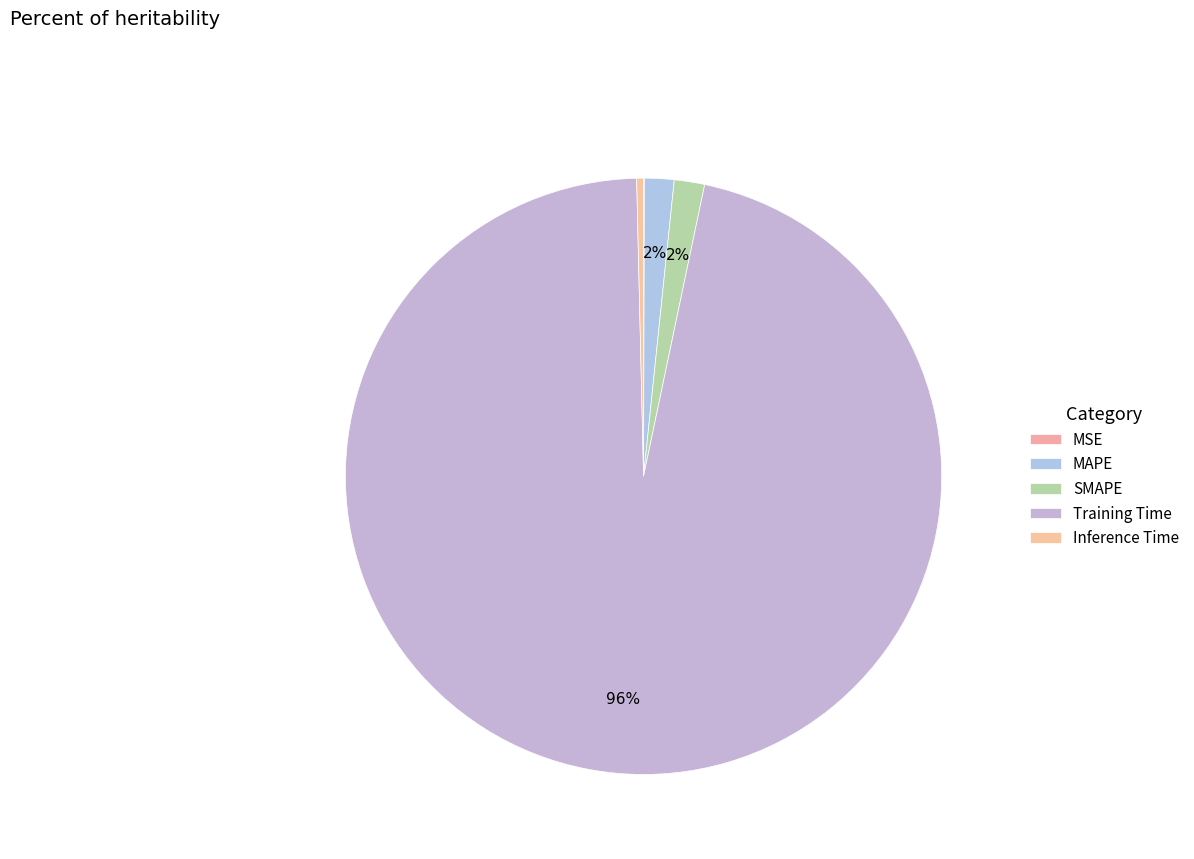

How many slices are in this pie chart?

5